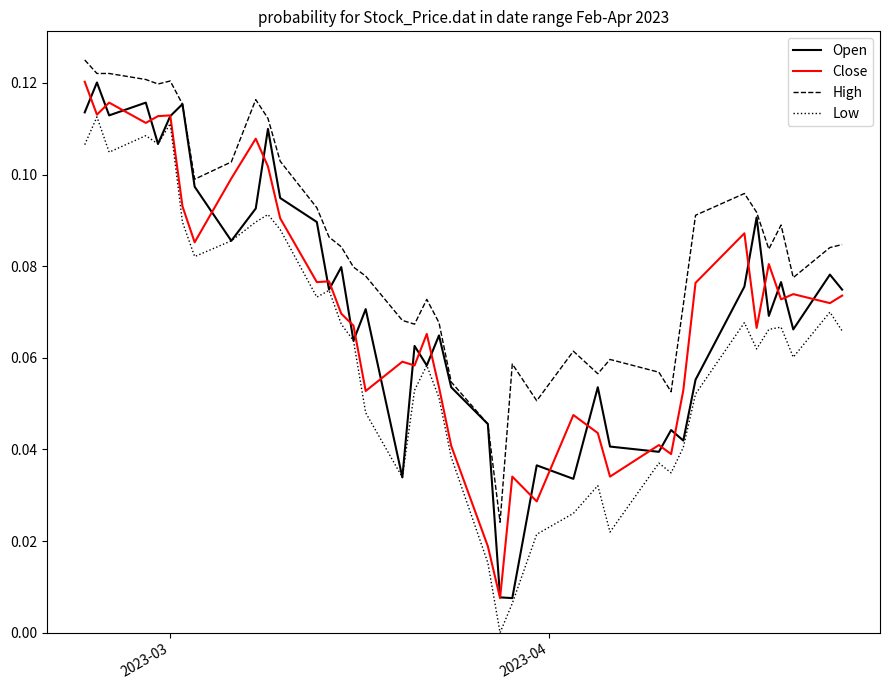

Which series has the largest total across all categories?

High